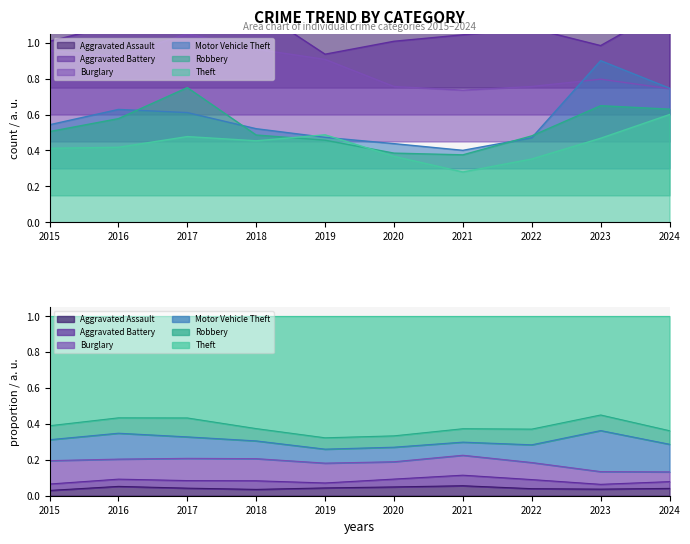

True or false: Aggravated Assault has a value of 0.5 at 2020.

False